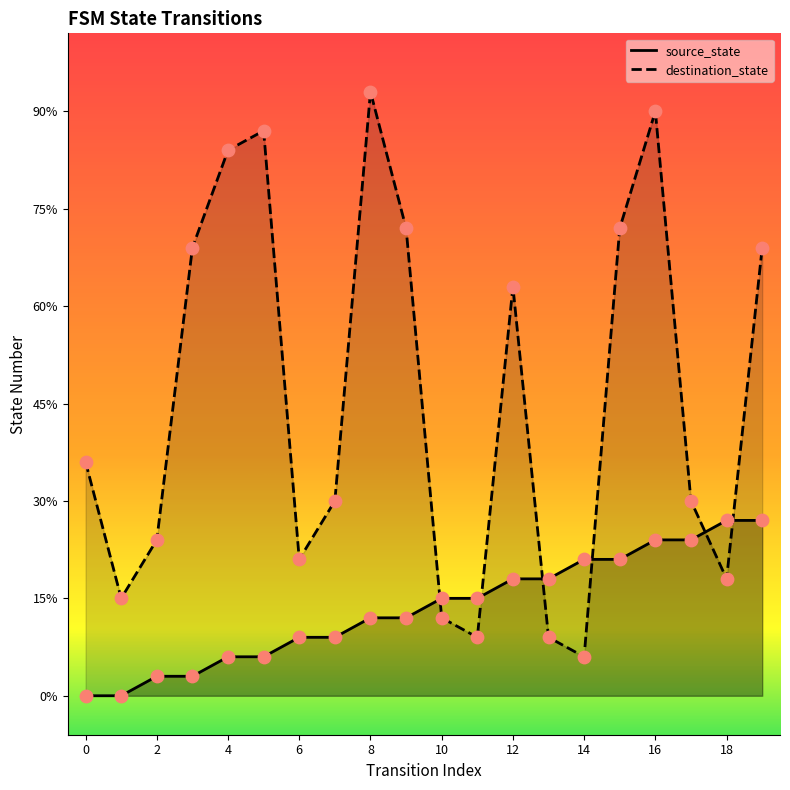

Which series contains the highest Y value?

destination_state